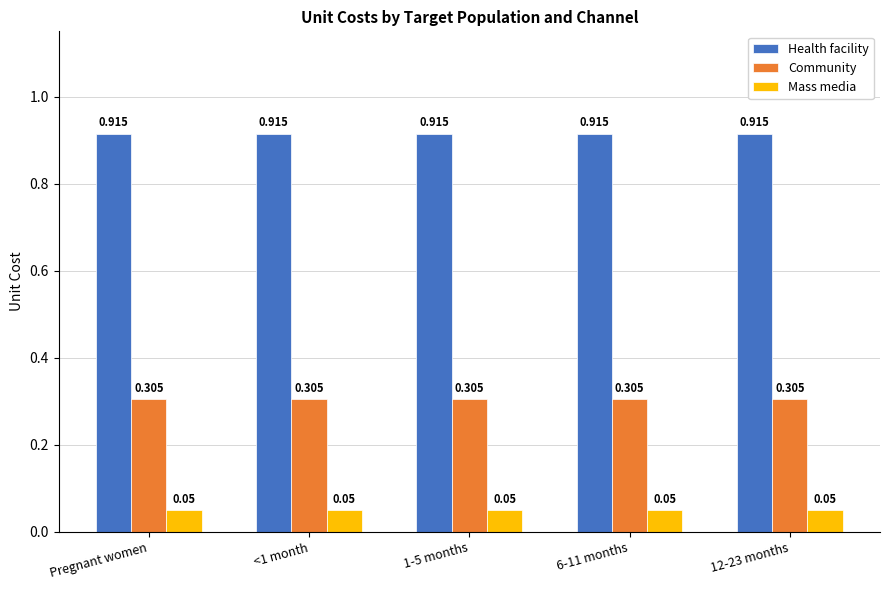

Rank the series at 12-23 months from lowest to highest value.

Mass media, Community, Health facility